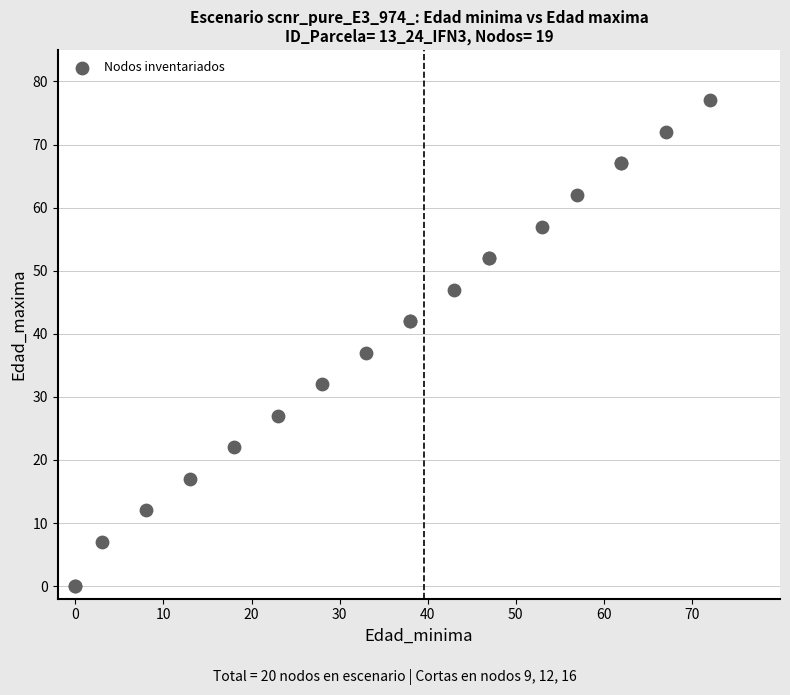

What Y value in the scatter plot is closest to 38?

37